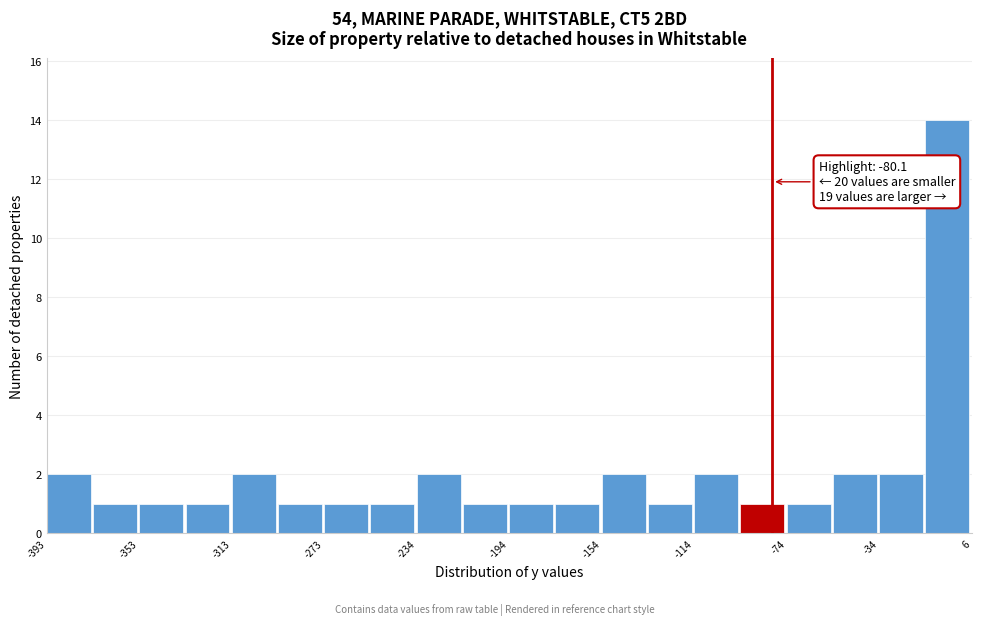

Around what value on the x-axis is the tallest bar? Give the approximate position of its centre, as read against the axis.

-5